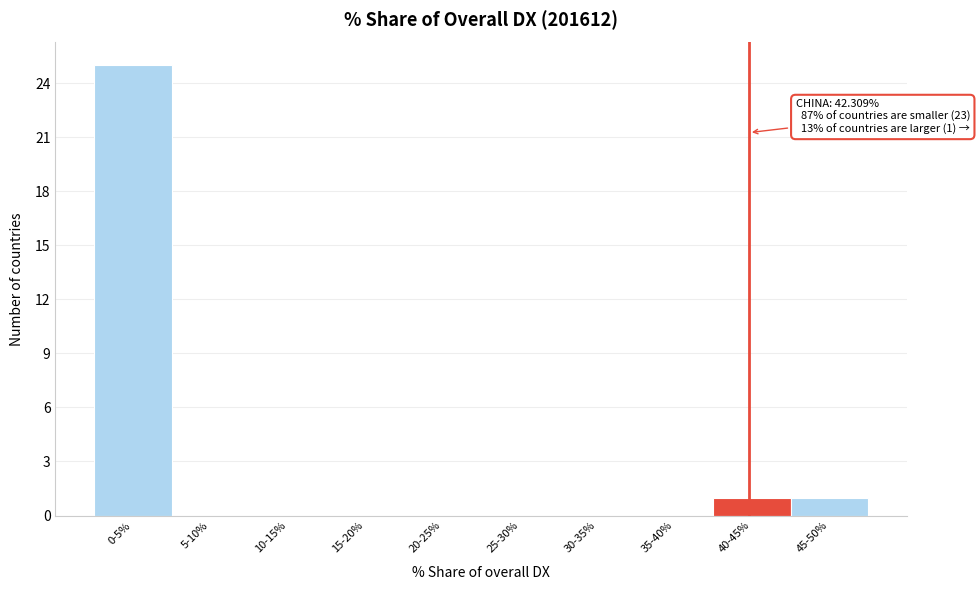

Reading left to right, transcribe all the data shown in this chart.

0-5%=25	5-10%=0	10-15%=0	15-20%=0	20-25%=0	25-30%=0	30-35%=0	35-40%=0	40-45%=1	45-50%=1